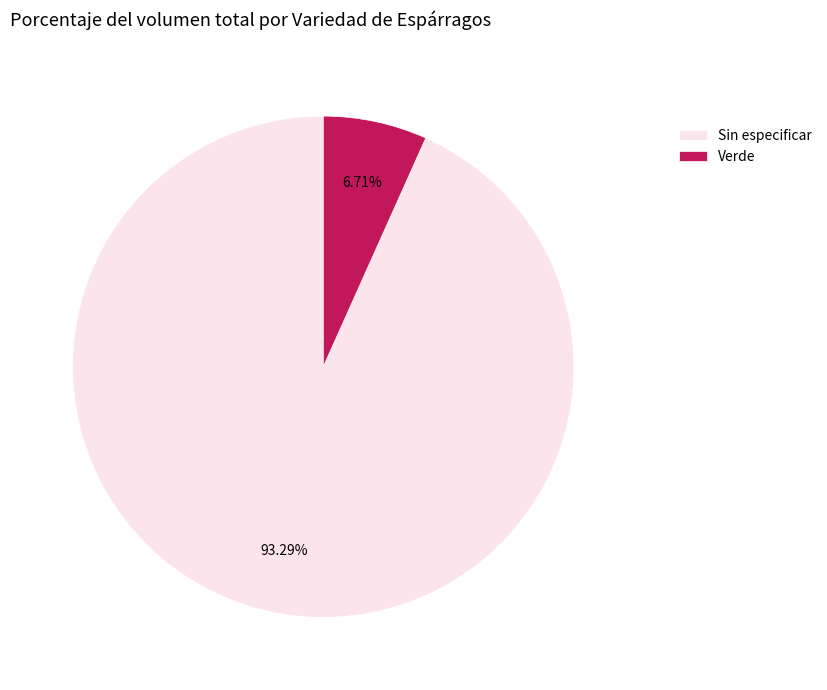

Does any single category account for the majority?

Yes